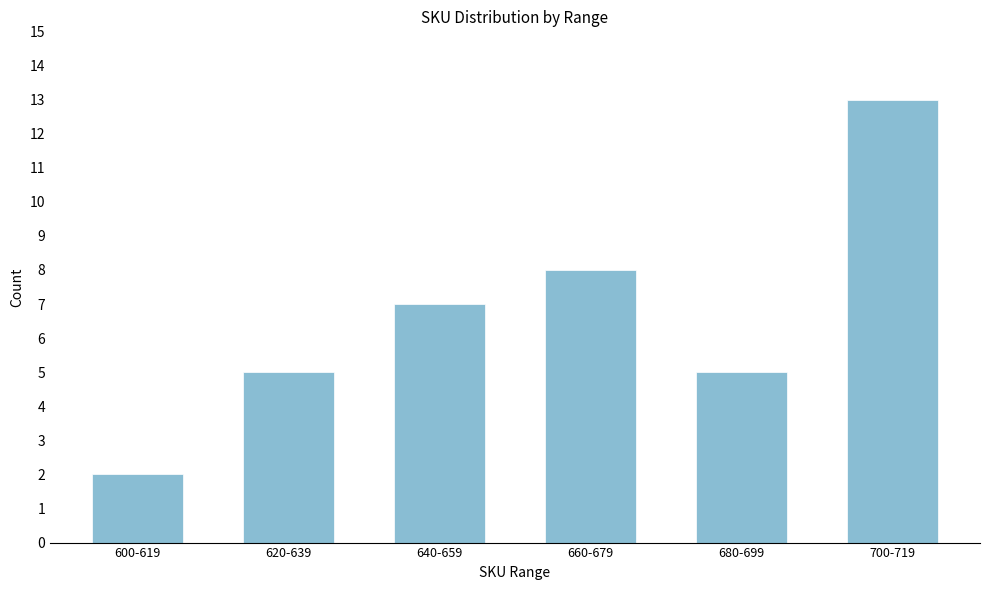

Reading left to right, extract all data points from this chart.

600-619=2	620-639=5	640-659=7	660-679=8	680-699=5	700-719=13